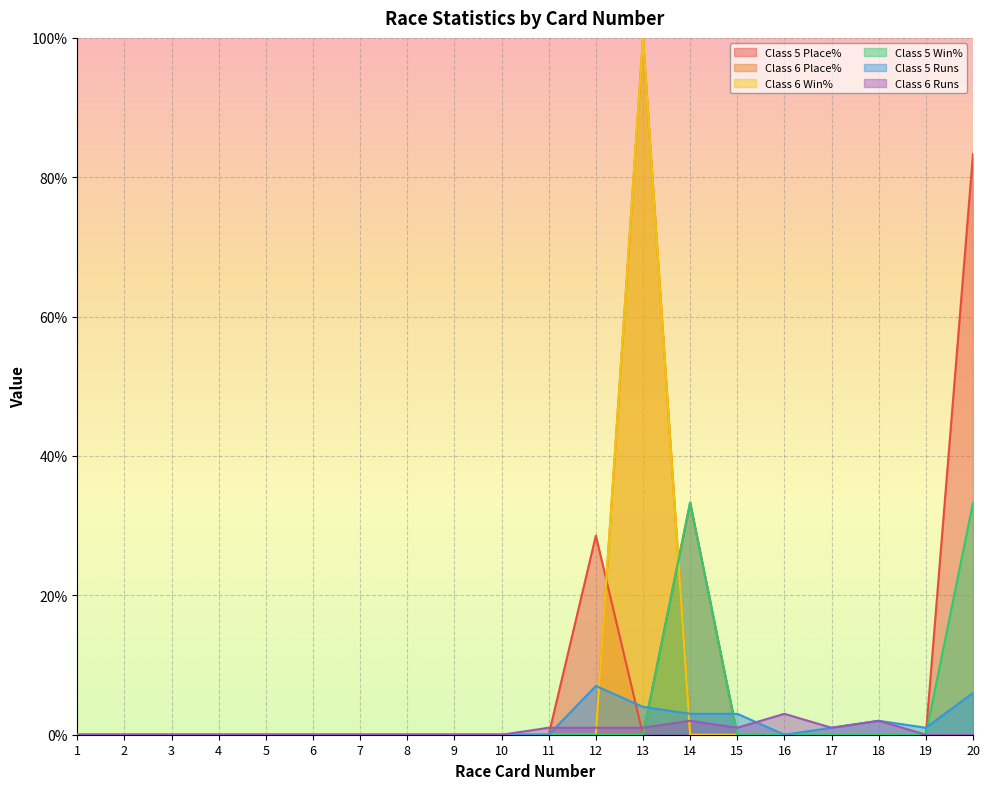

How many values in the Class 5 Win% series exceed 0?

2